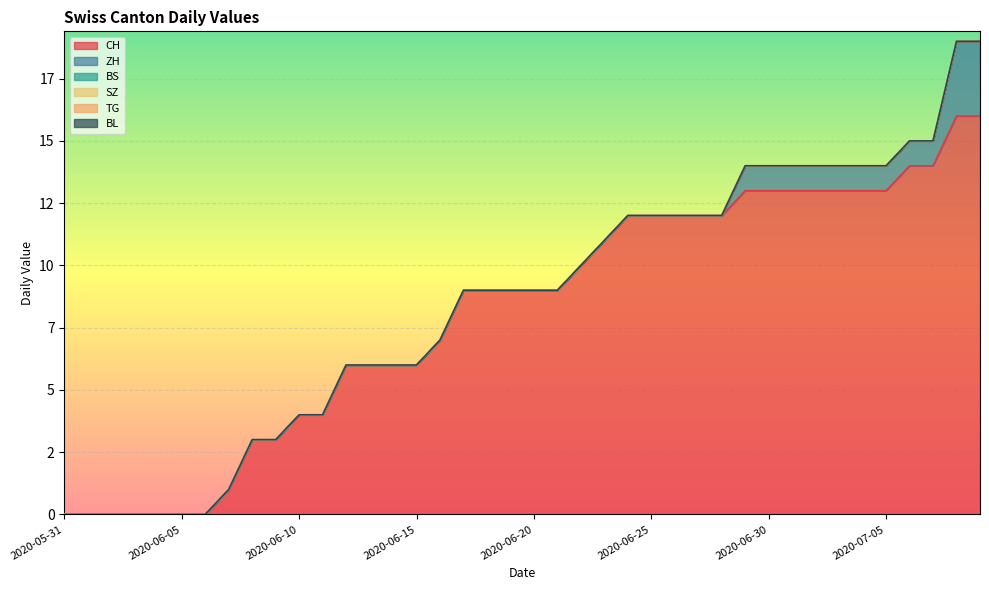

How many data points does each series have?

40